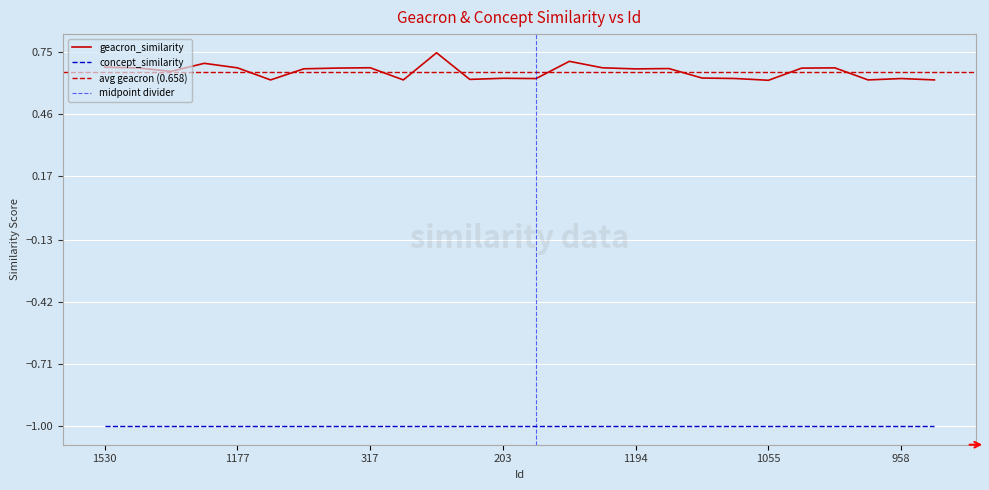

What is the sum of all values?

17.1